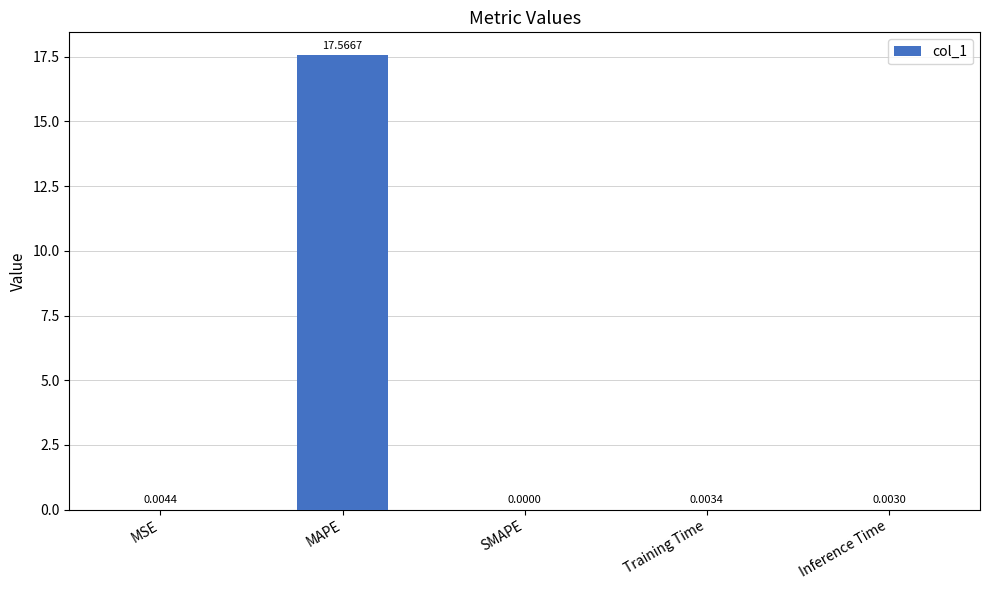

At which label is the value closest to 8?

MSE